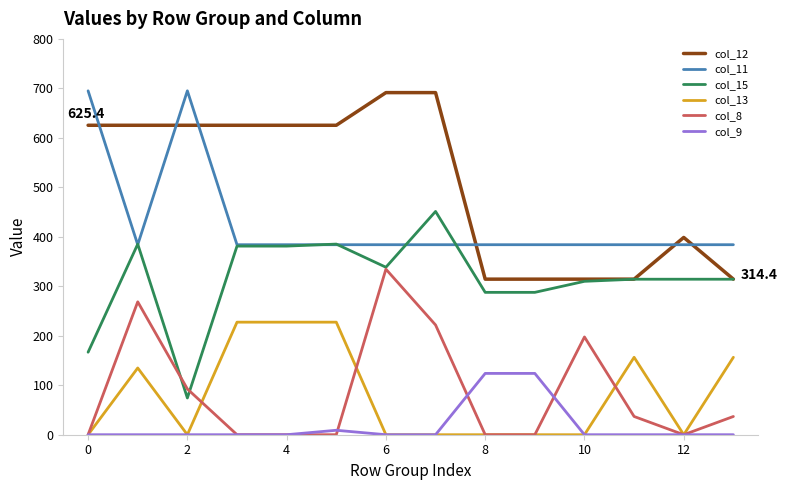

Which series has the largest total across all categories?

col_12